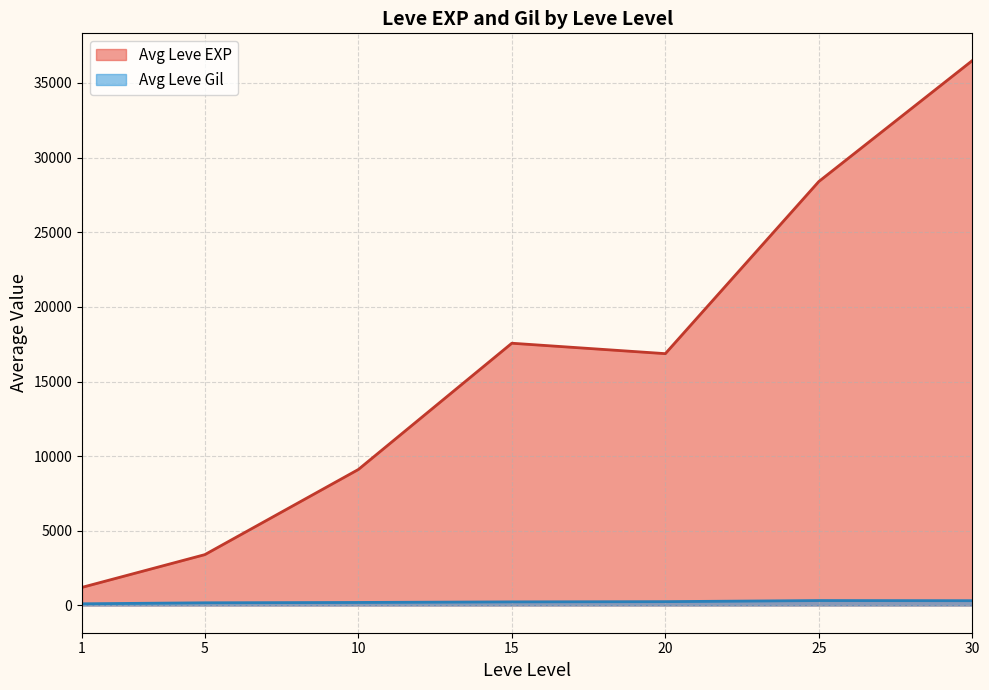

True or false: Leve EXP and Leve Gil intersect in this chart.

False